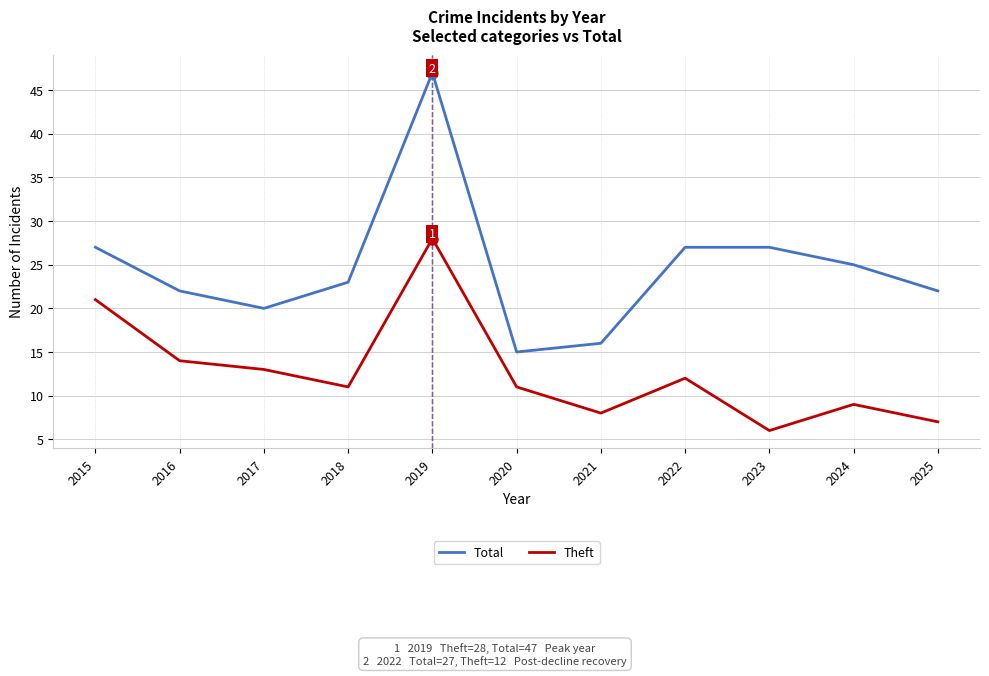

Which series has the largest total across all categories?

Total